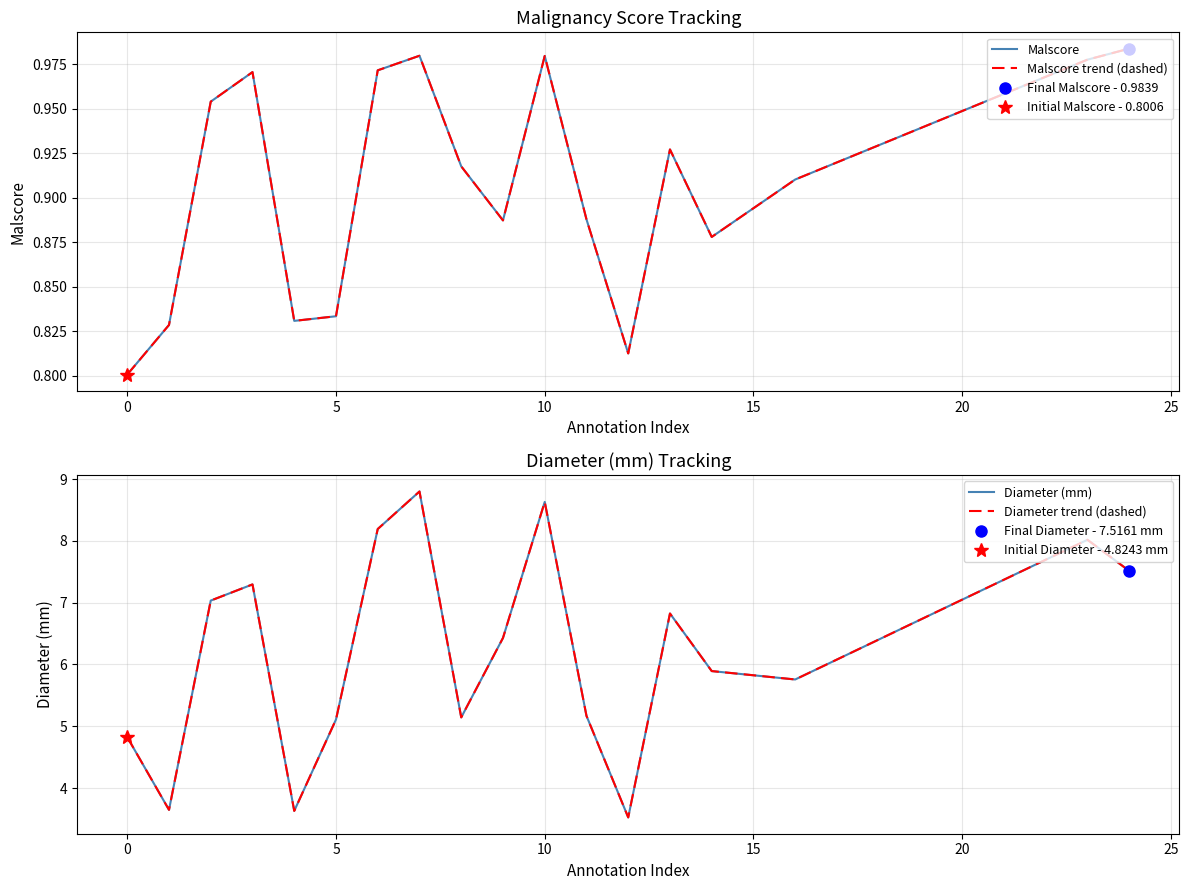

What is the sum of the Malscore trend (dashed) values at 15 and −5?

1.7